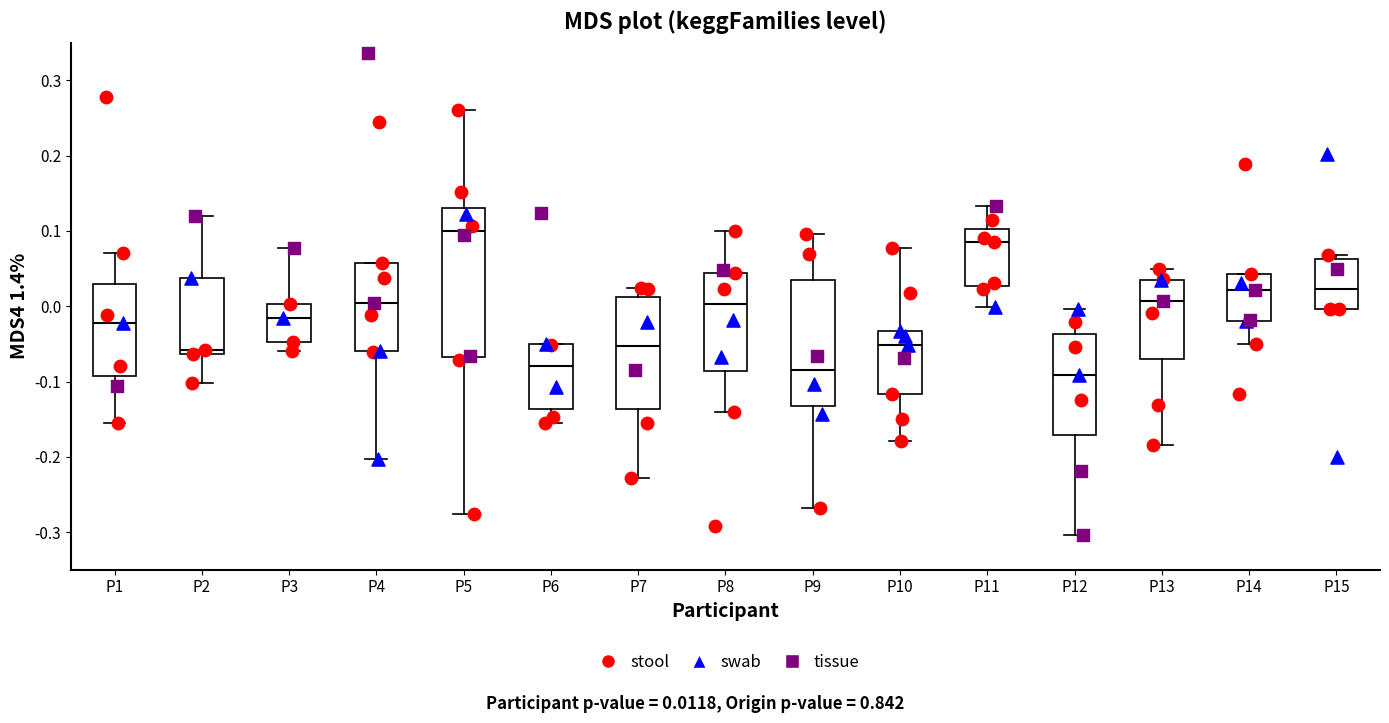

Which box has the highest median line?

P5